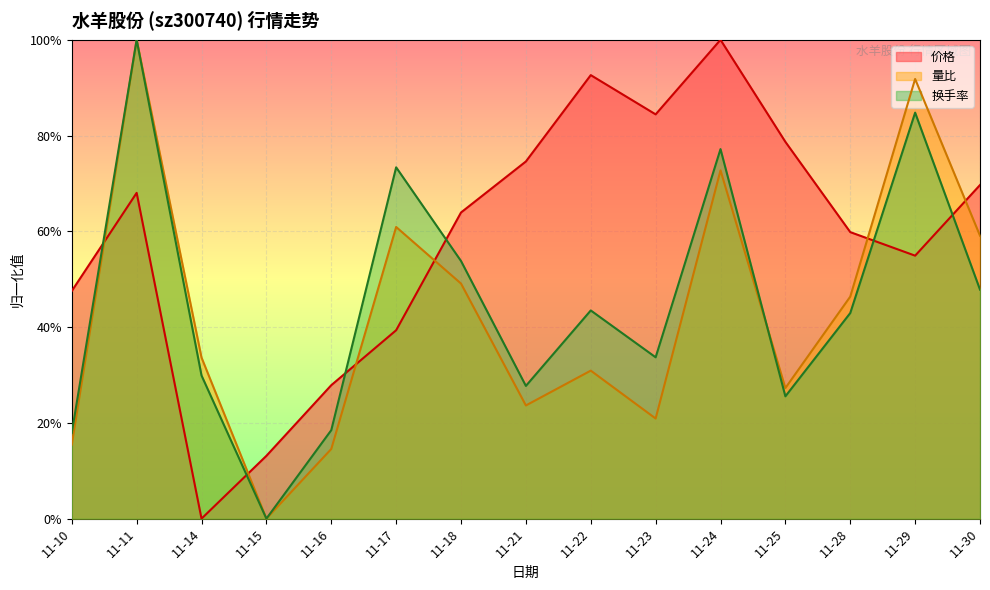

At which category does 量比 reach its first local valley?

11-15